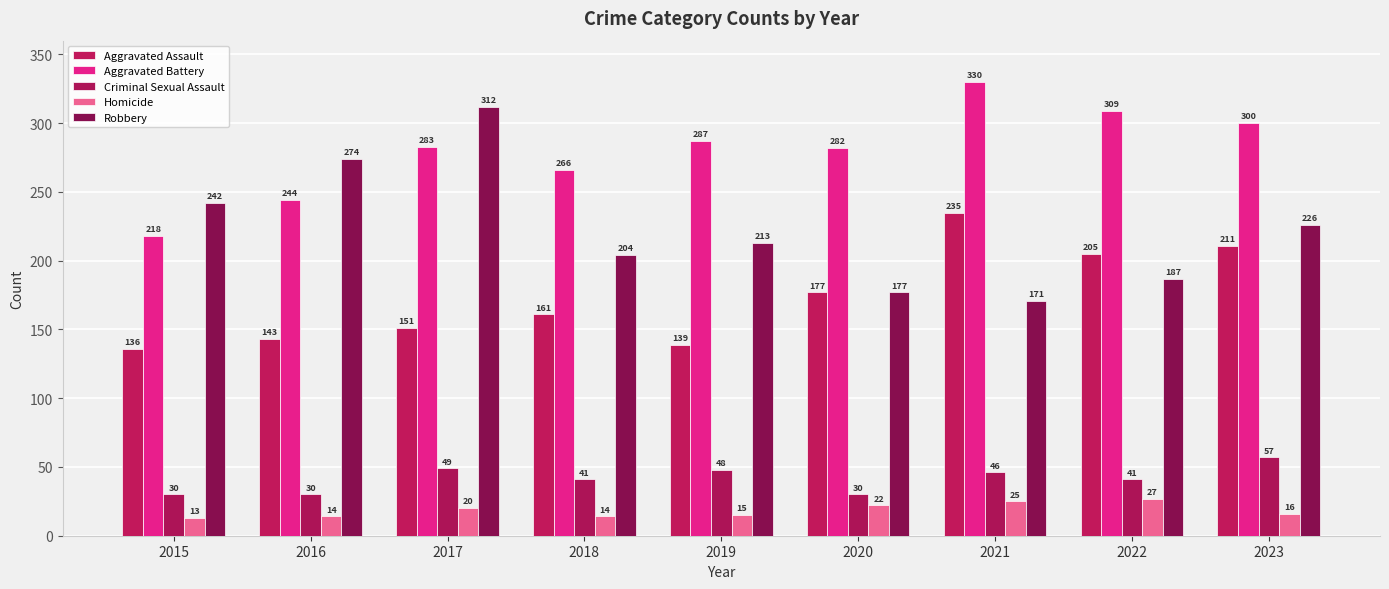

What is the average value of the Criminal Sexual Assault series?

41